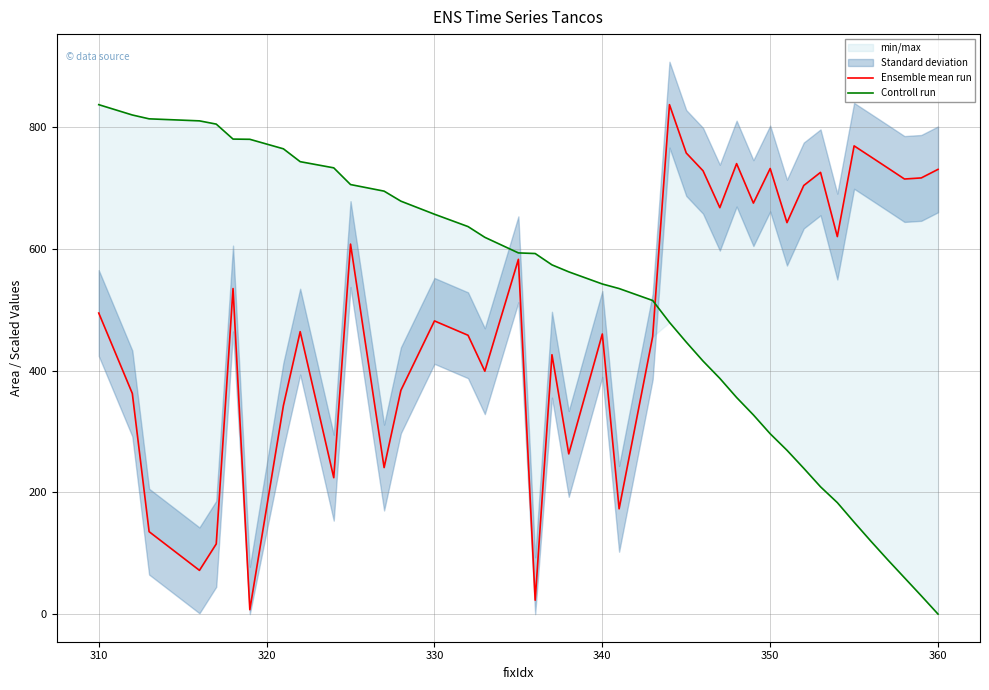

Count the number of categories in the chart.

40